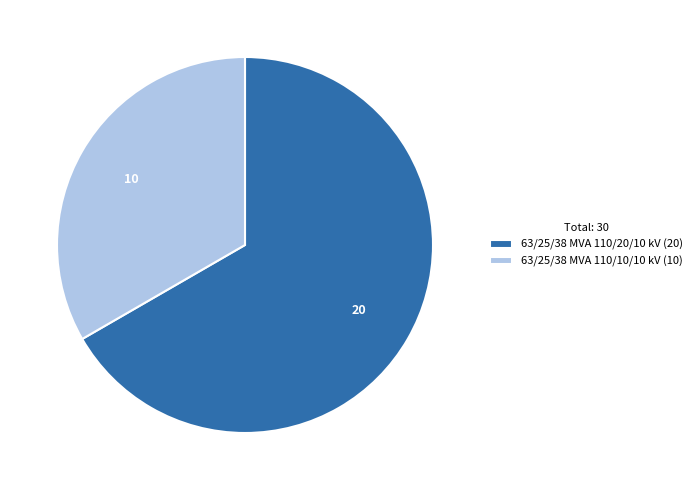

How many slices are in this pie chart?

2